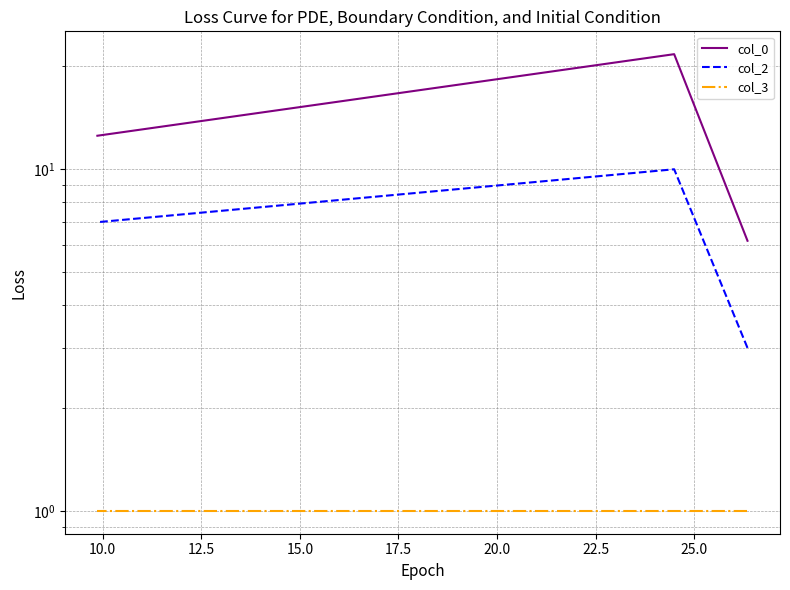

What are all the series names shown in the legend?

col_0, col_2, col_3